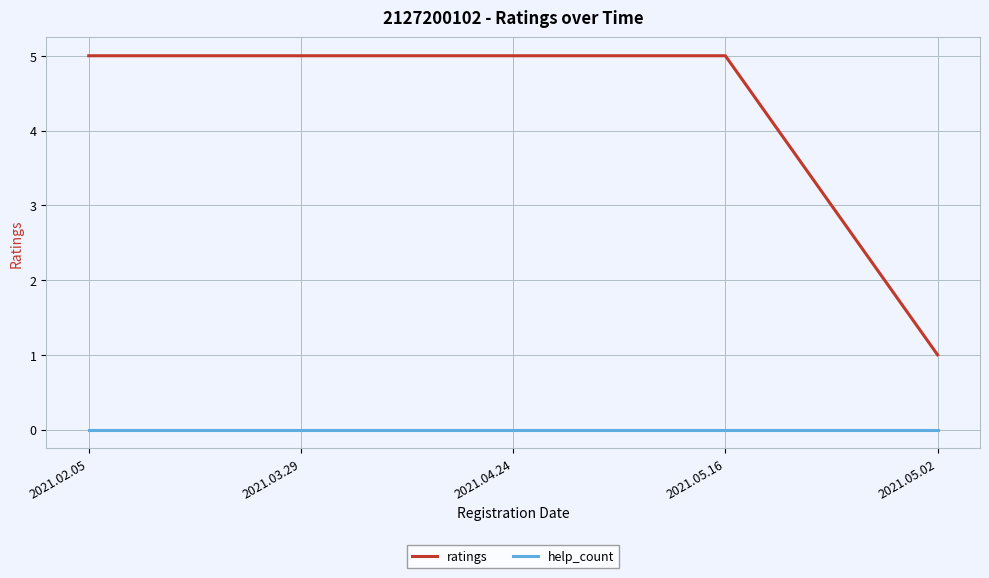

Which series has the largest range (max minus min)?

ratings